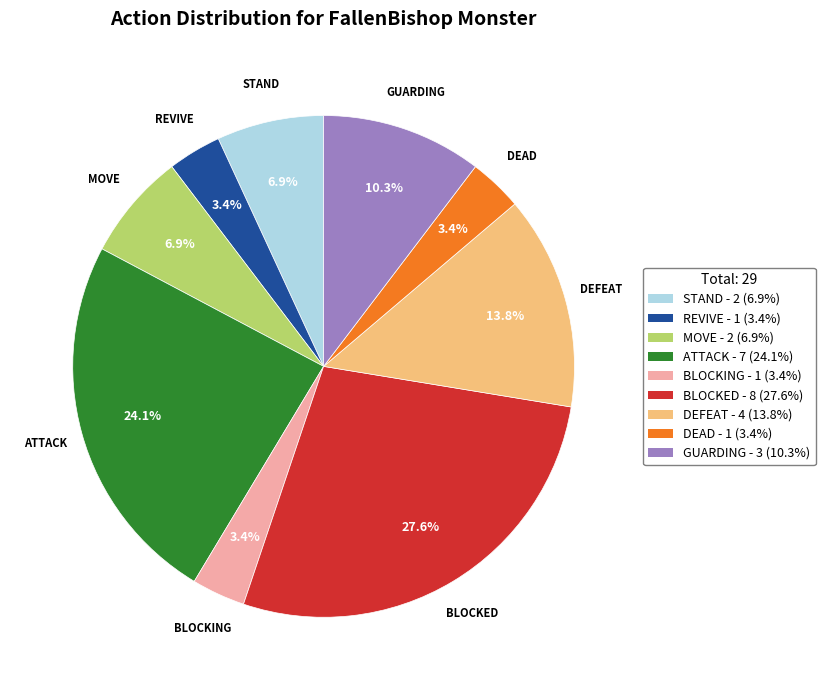

What portion of the pie excludes GUARDING?

89.7%